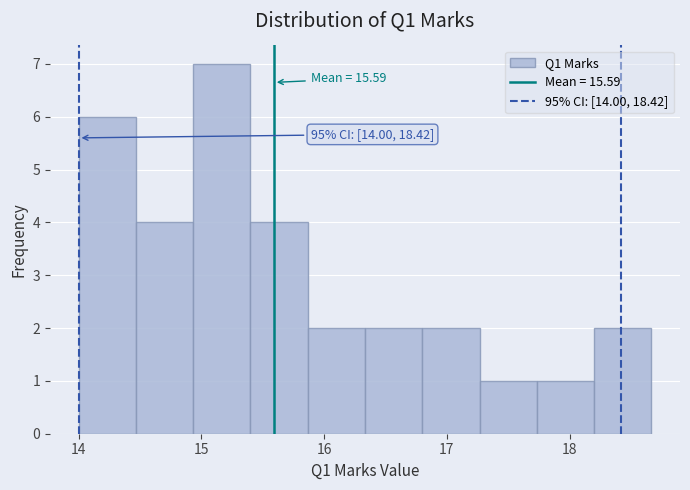

Over which range of the x-axis is the bar tallest?

14.9 to 15.4